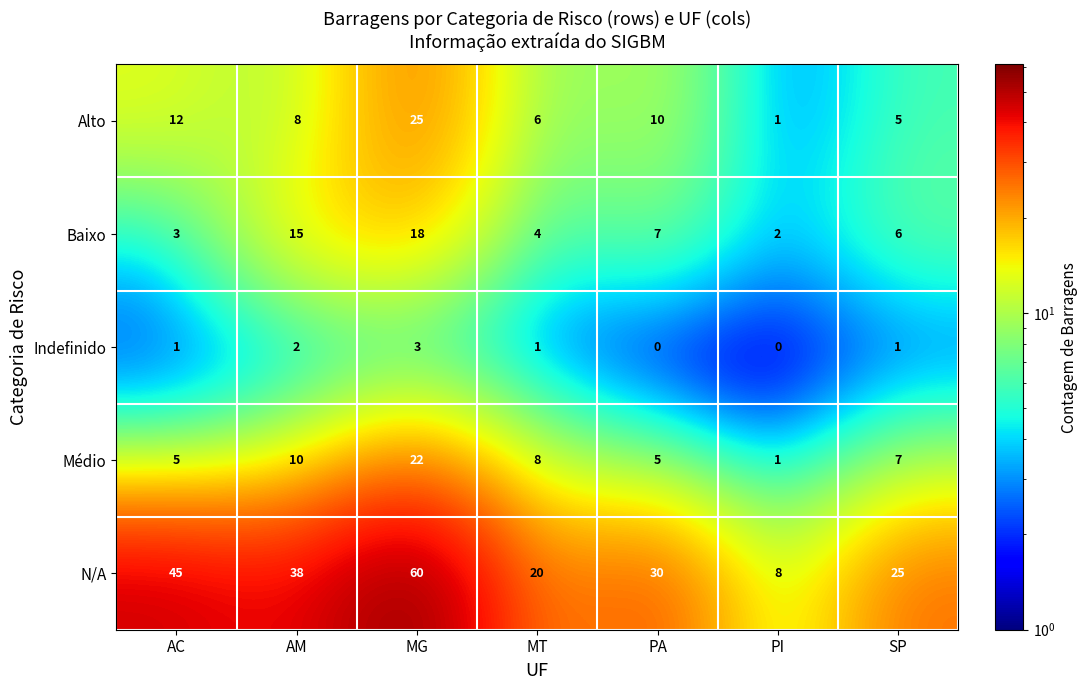

How many series are shown in this chart?

5